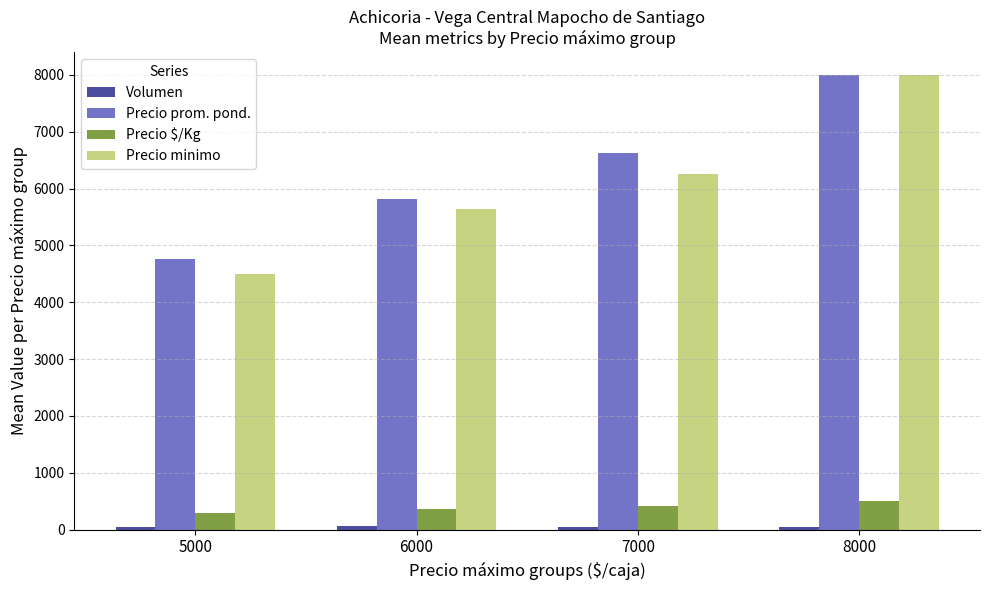

At which category is the sum across all series the highest?

8000